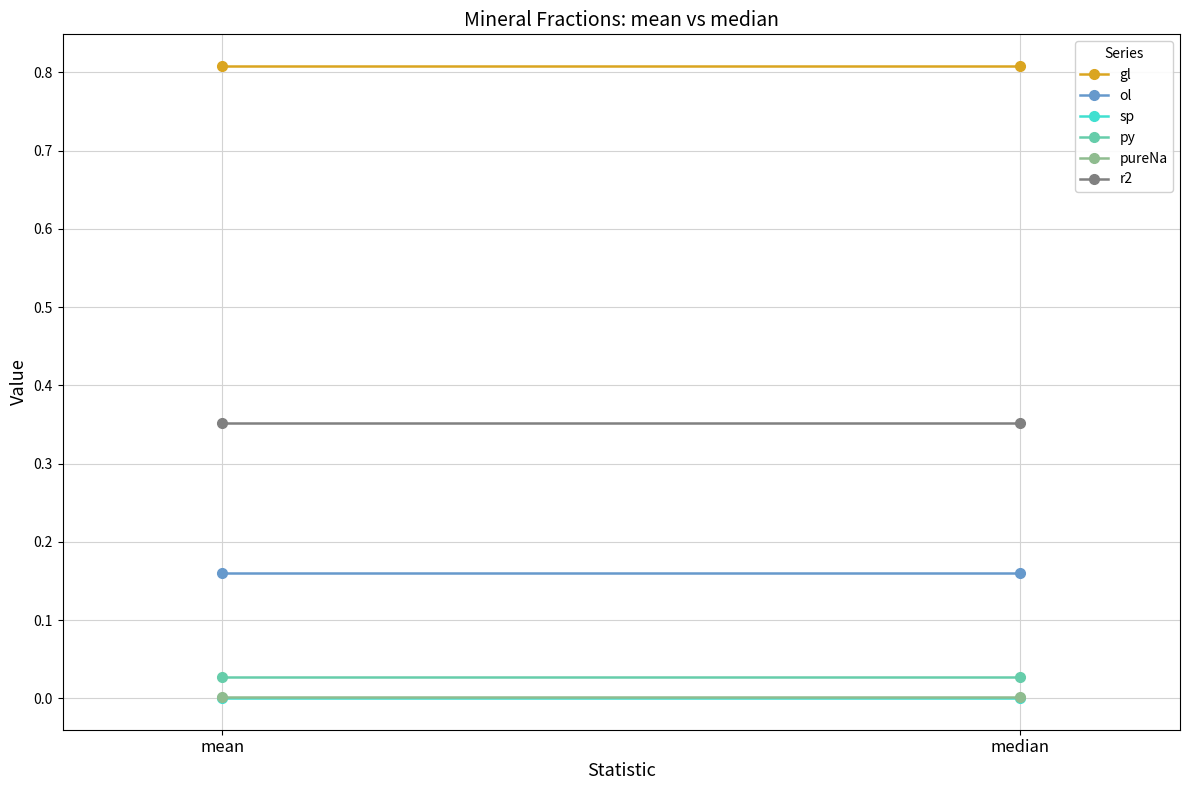

Rank the series at mean from highest to lowest value.

gl, r2, ol, py, pureNa, sp